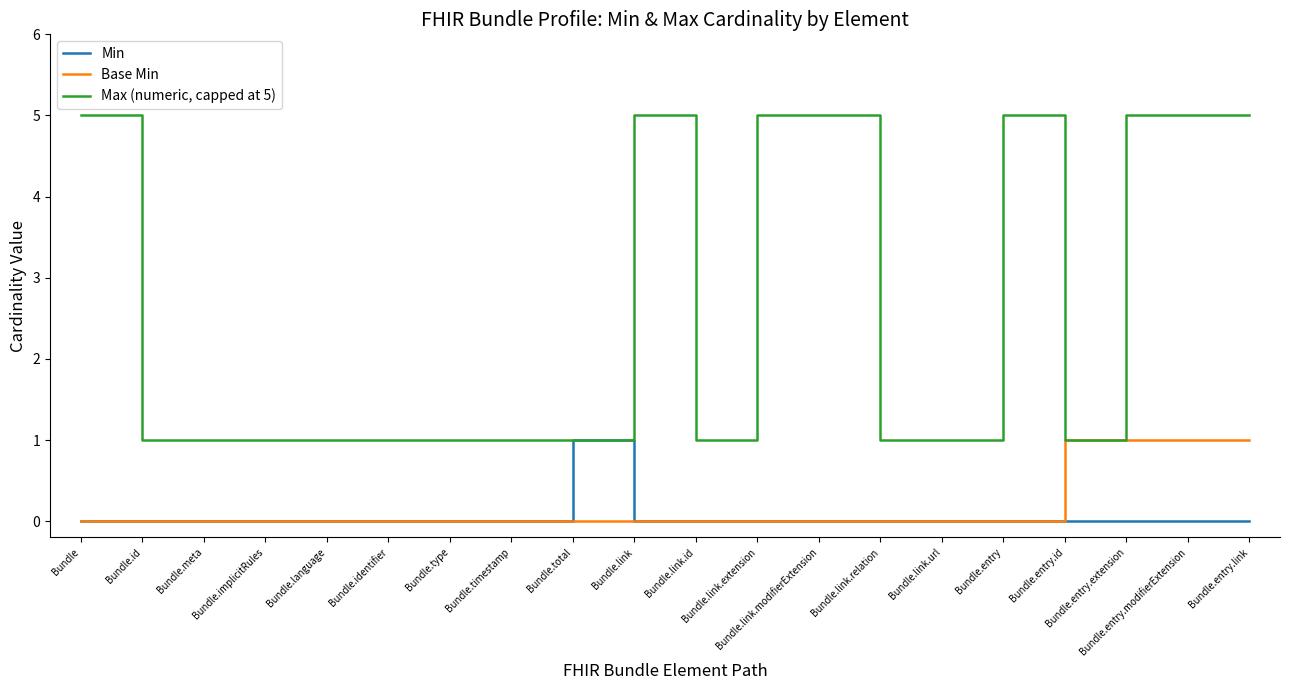

Which series has the largest range (max minus min)?

Max (numeric, capped at 5)